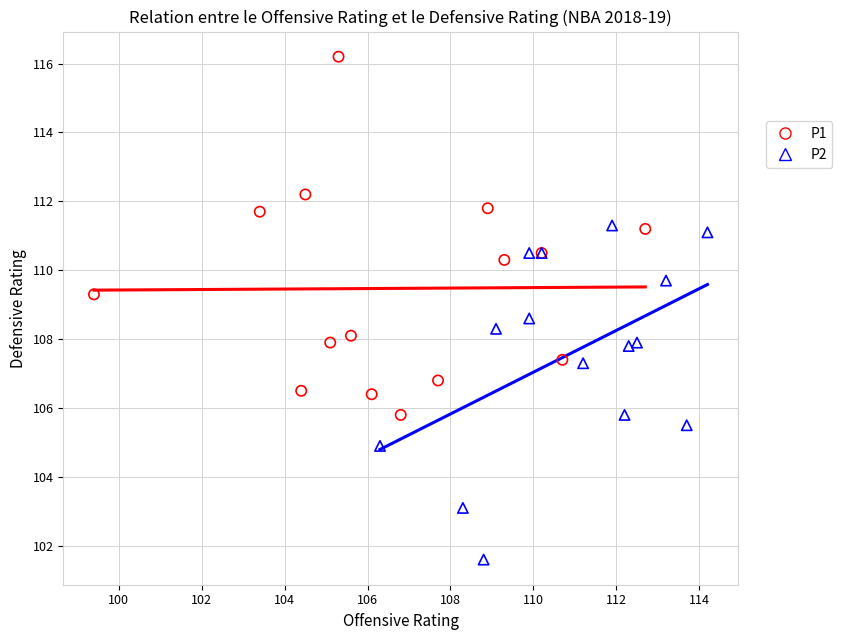

Which series reaches the maximum Y coordinate?

P1